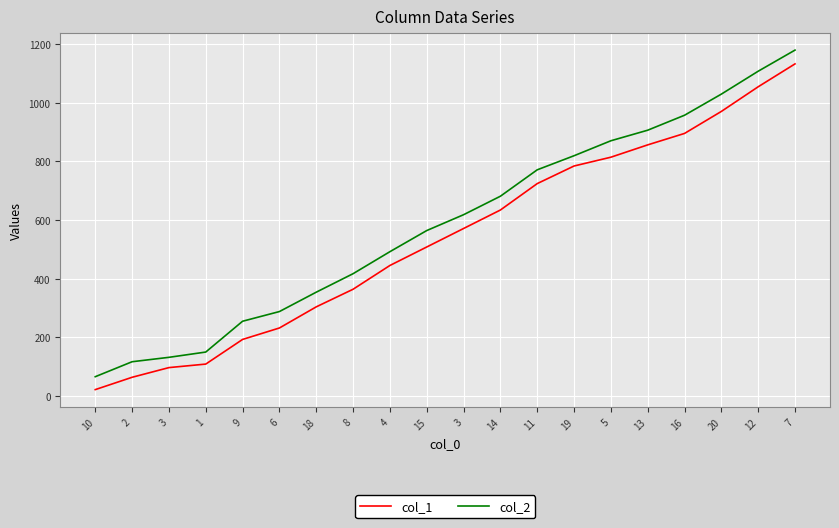

At how many categories does at least one series exceed 1104?

2